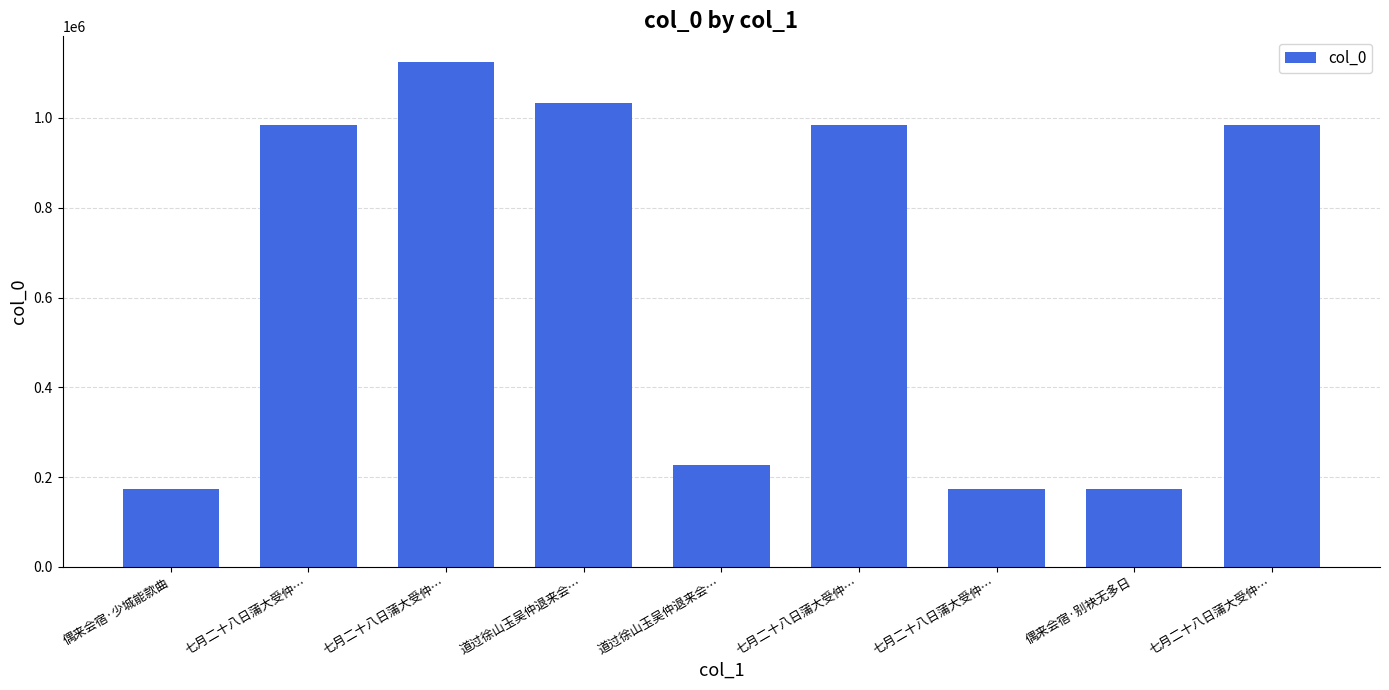

Count the number of data series in this chart.

1